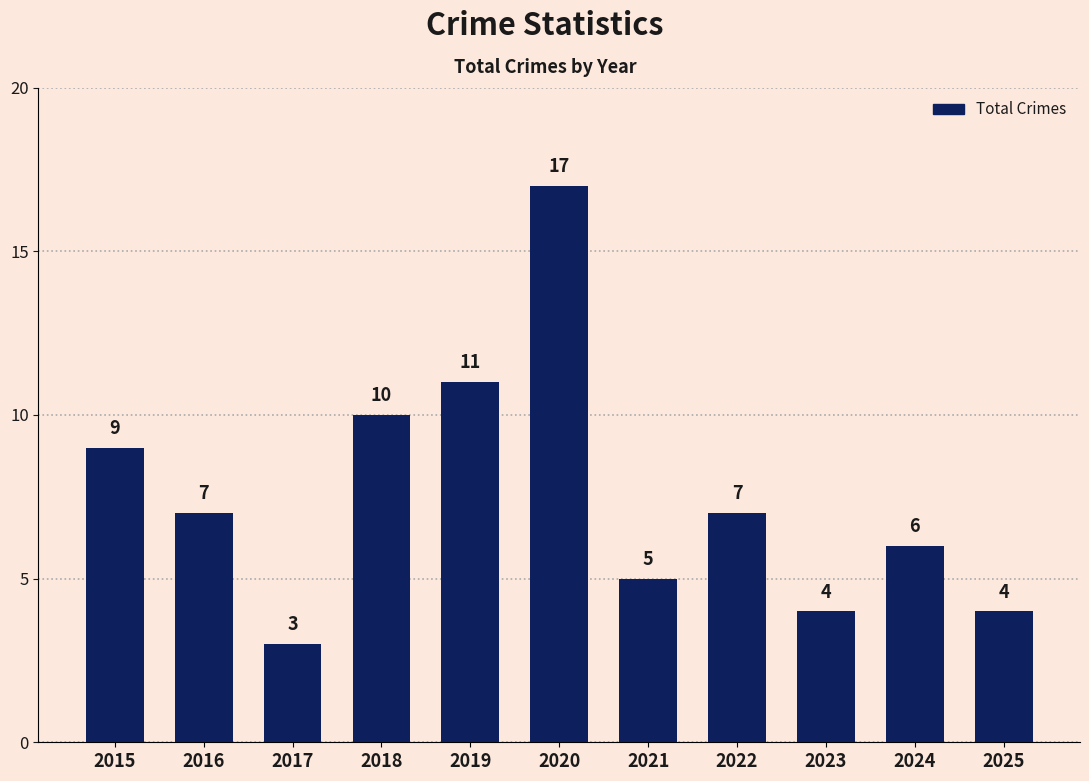

How many bars are there in total?

11